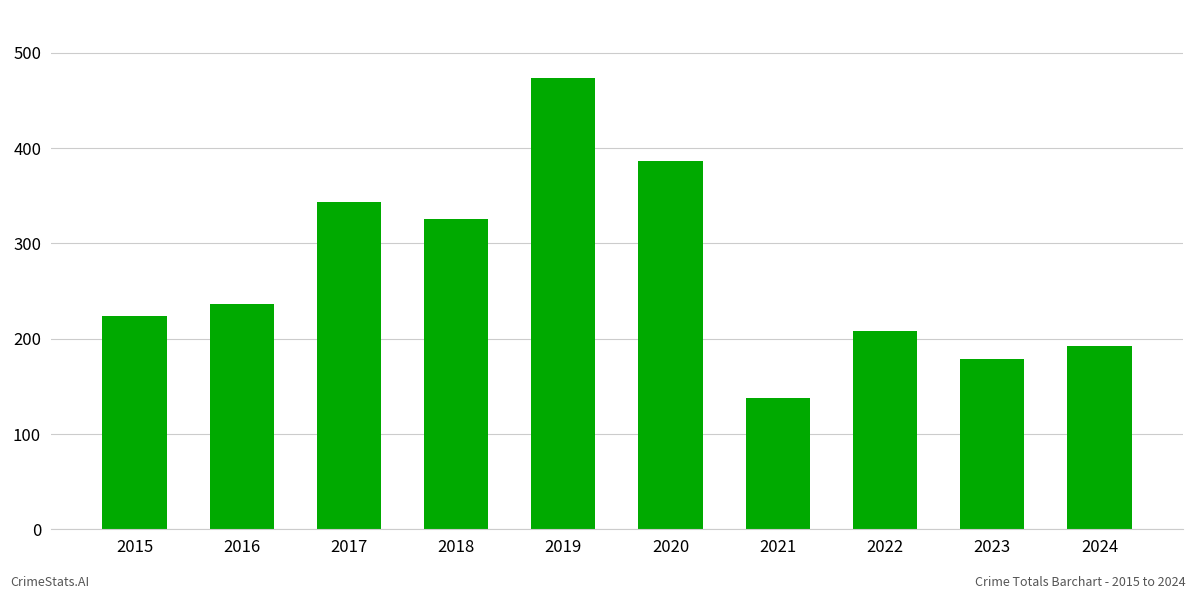

What is the sum of all values?

2708